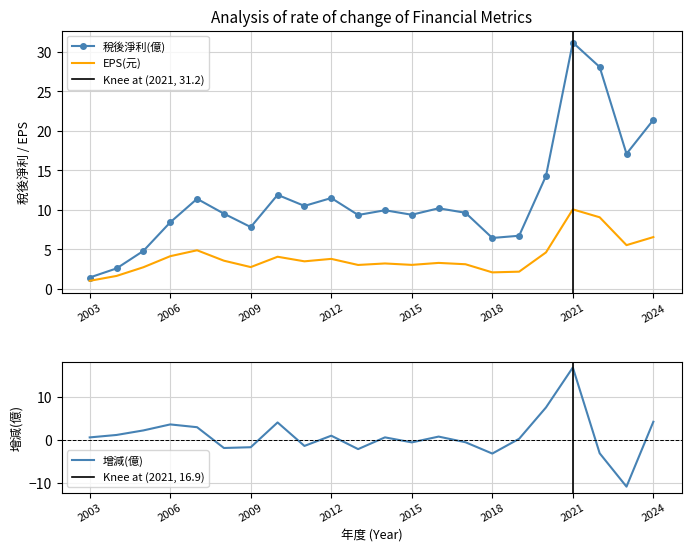

How many interior local peaks does the 增減(億) series have?

6